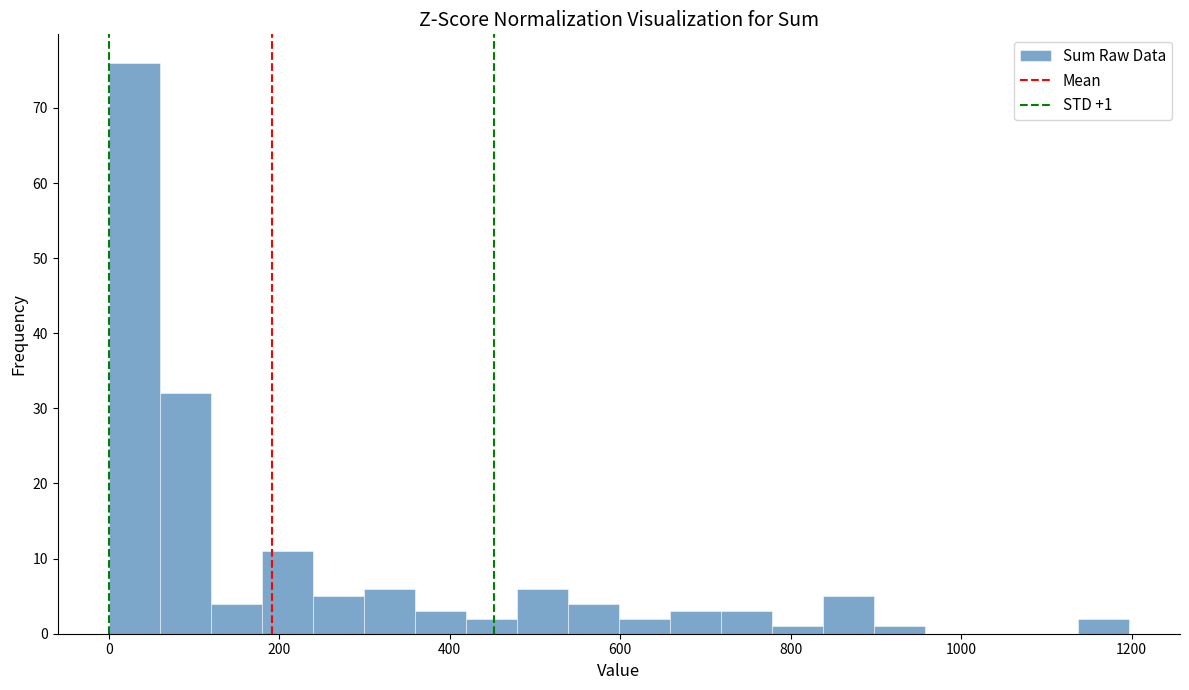

Around what value on the x-axis is the tallest bar? Give the approximate position of its centre, as read against the axis.

20